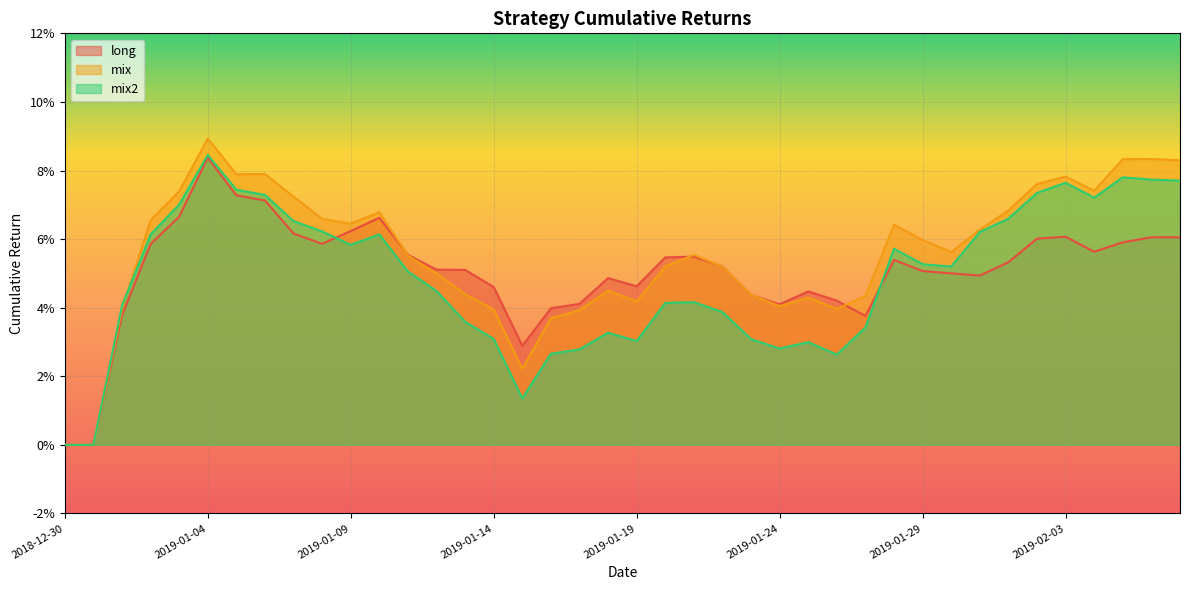

Does the chart display data point markers on the line(s)?

No